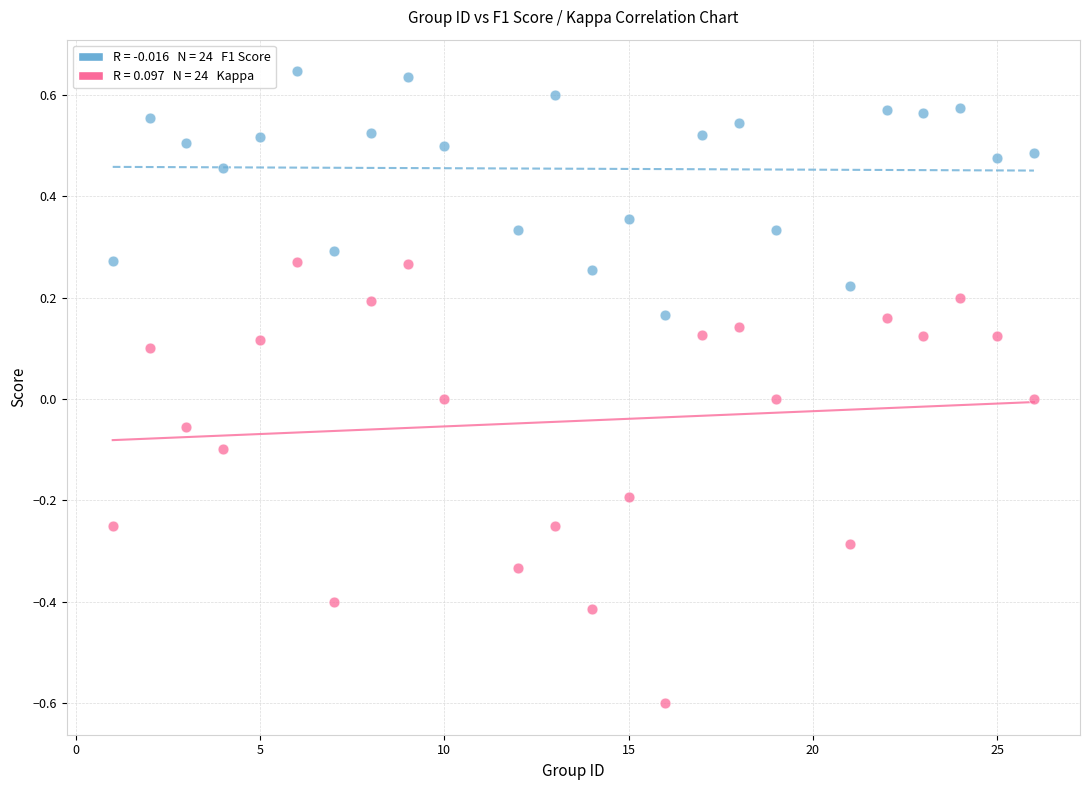

Across all data points, what is the range of X values (max minus min)?

25.0